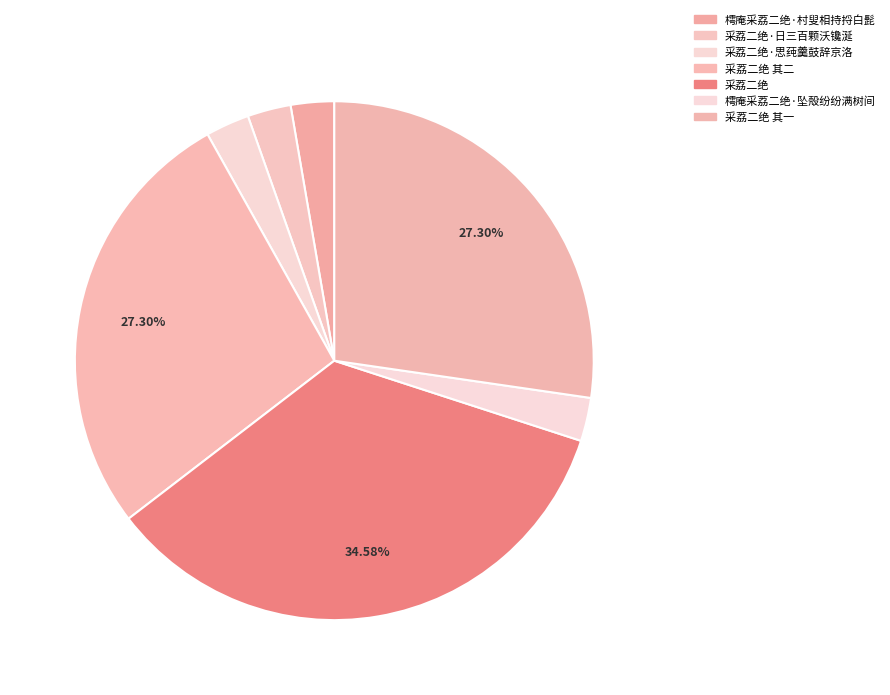

Is there a majority slice in this chart?

No